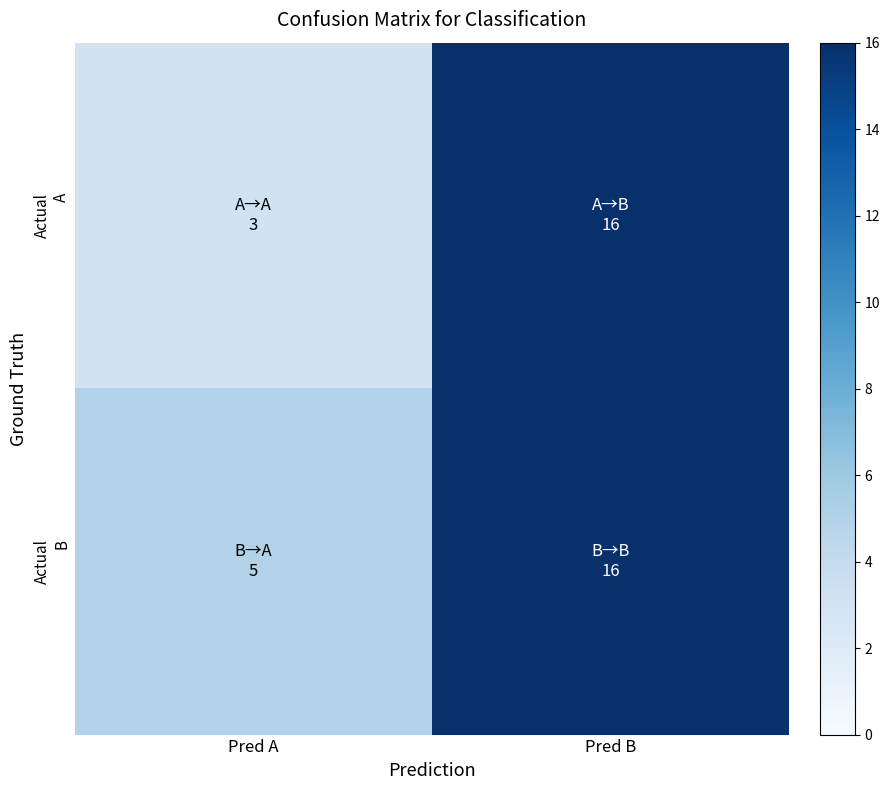

Which series has the largest total across all categories?

Actual B